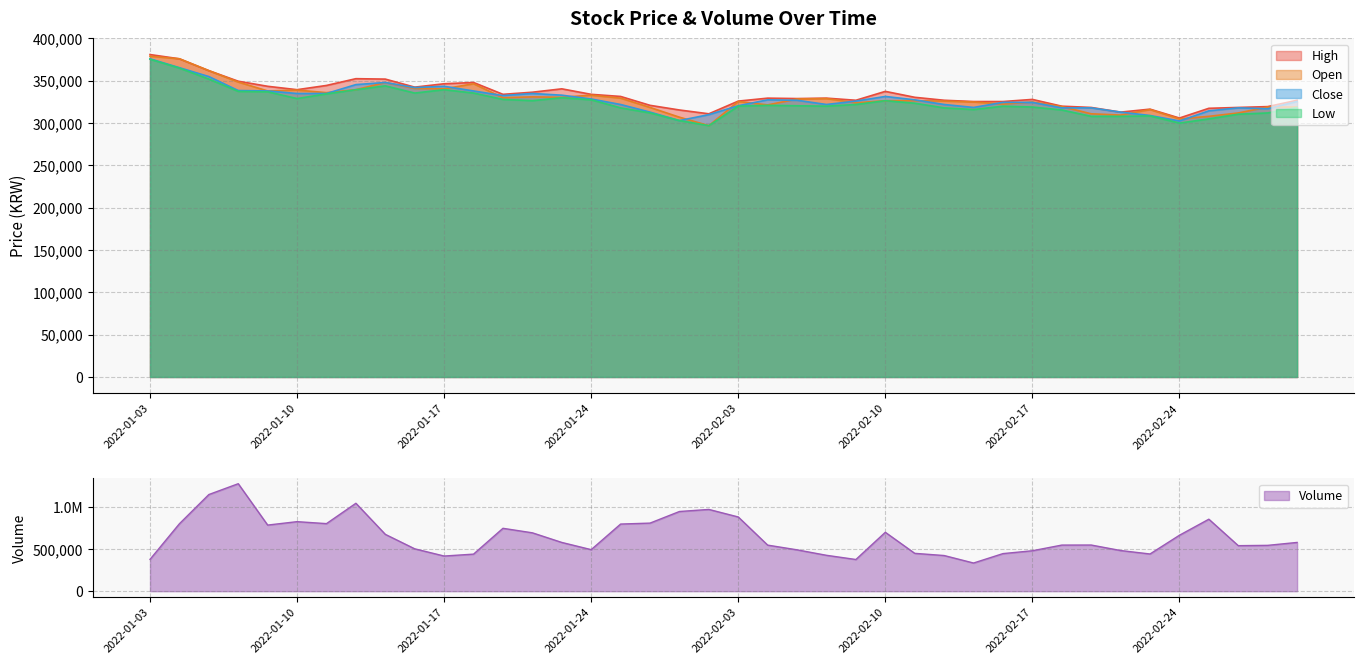

List the labels in order of High value, smallest first.

2022-02-24, 2022-01-28, 2022-02-22, 2022-01-27, 2022-02-23, 2022-02-25, 2022-02-21, 2022-02-28, 2022-03-02, 2022-02-18, 2022-01-26, 2022-02-15, 2022-02-16, 2022-02-03, 2022-02-09, 2022-02-14, 2022-03-03, 2022-02-17, 2022-02-07, 2022-02-04, 2022-02-08, 2022-02-11, 2022-01-25, 2022-01-19, 2022-01-24, 2022-01-20, 2022-02-10, 2022-01-10, 2022-01-21, 2022-01-14, 2022-01-07, 2022-01-11, 2022-01-17, 2022-01-18, 2022-01-06, 2022-01-13, 2022-01-12, 2022-01-05, 2022-01-04, 2022-01-03